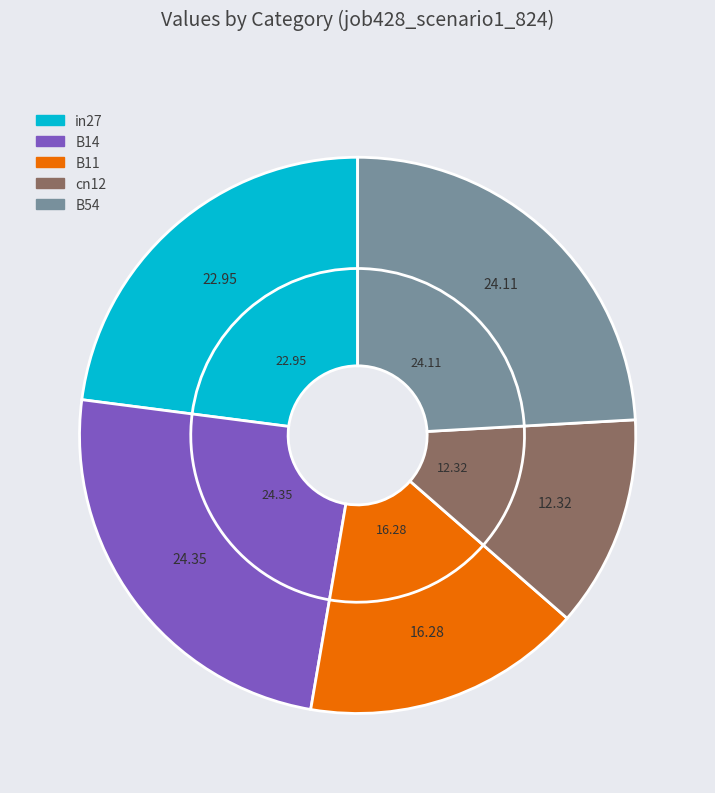

The B54 slice represents 18% of the pie. True or false?

False